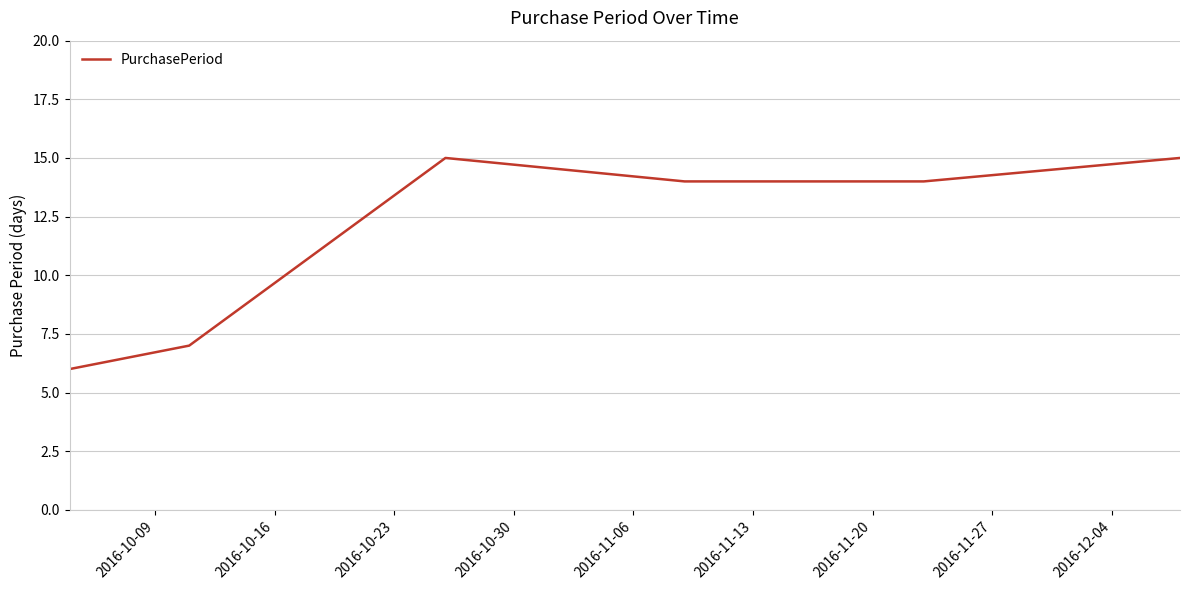

What is the difference between the maximum and minimum values?

9